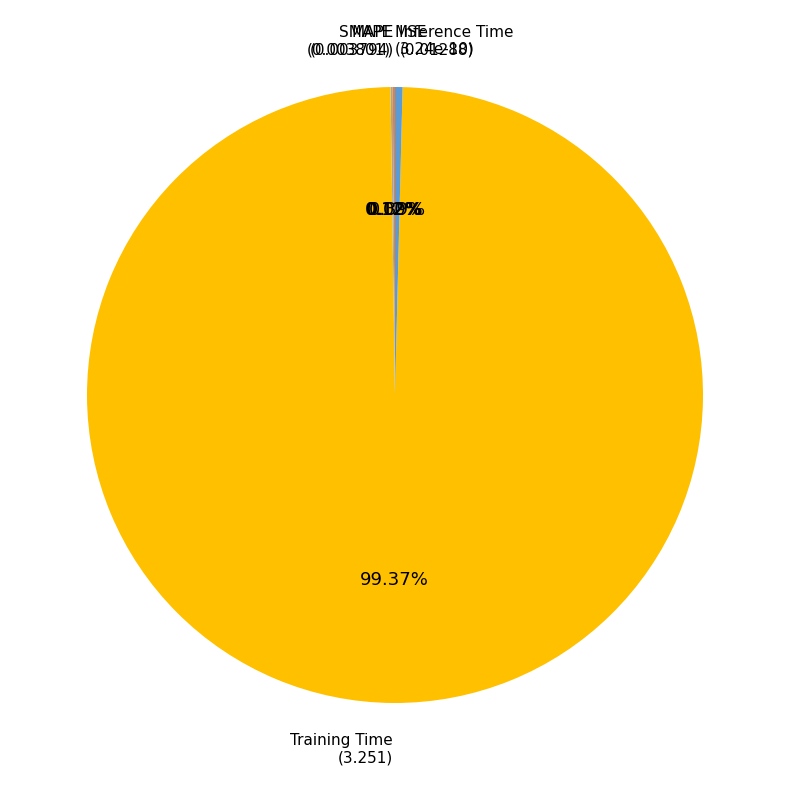

Does any single category account for the majority?

Yes